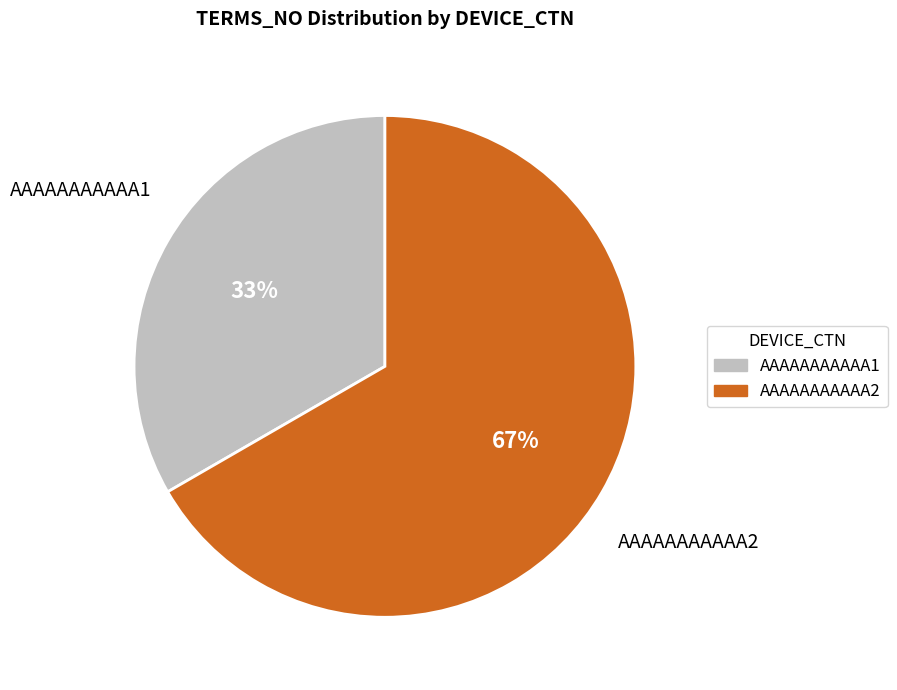

Which has a higher value, AAAAAAAAAAA2 or AAAAAAAAAAA1?

AAAAAAAAAAA2